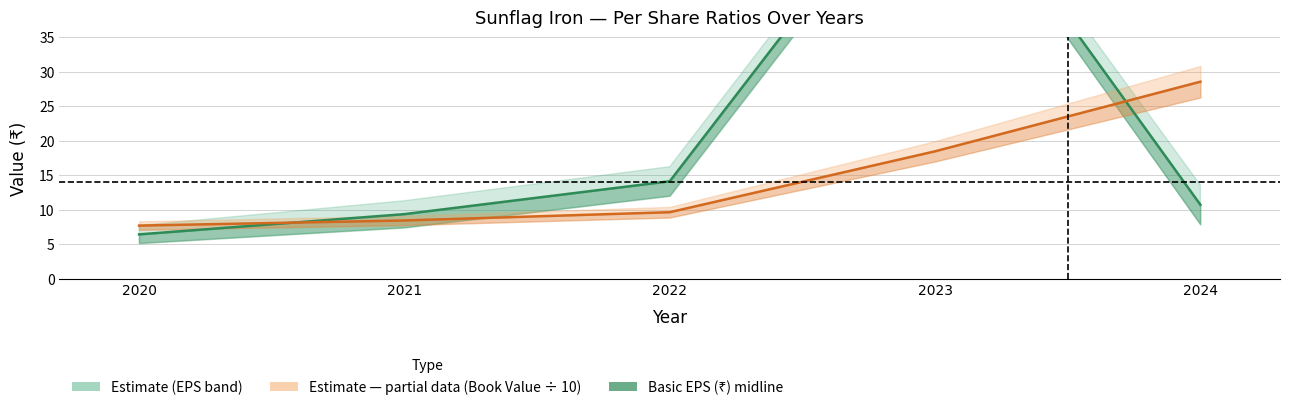

What is the ratio of the value at 2022 to the value at 2024?

1.3